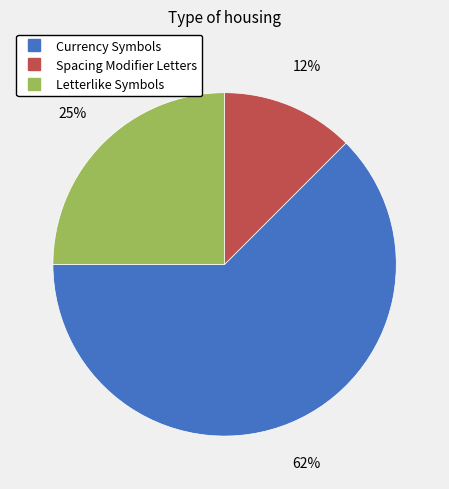

To the nearest percent, what portion does Letterlike Symbols represent?

25%